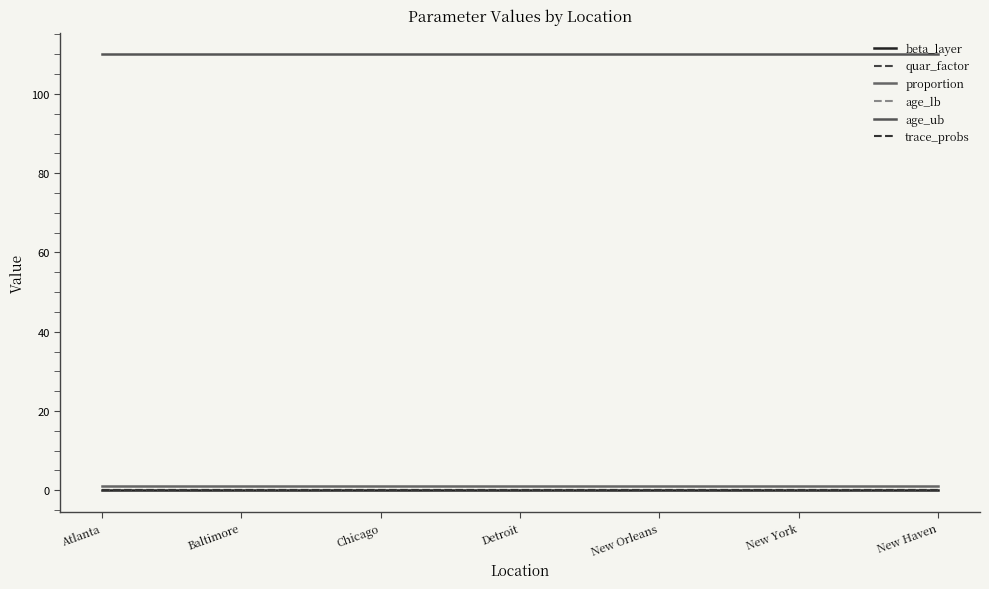

True or false: proportion and trace_probs intersect in this chart.

False